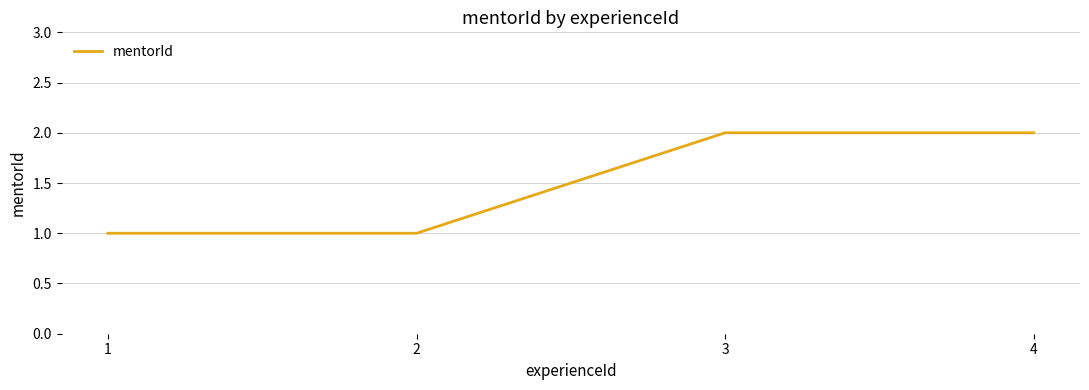

The value at 3 is 2. True or false?

True